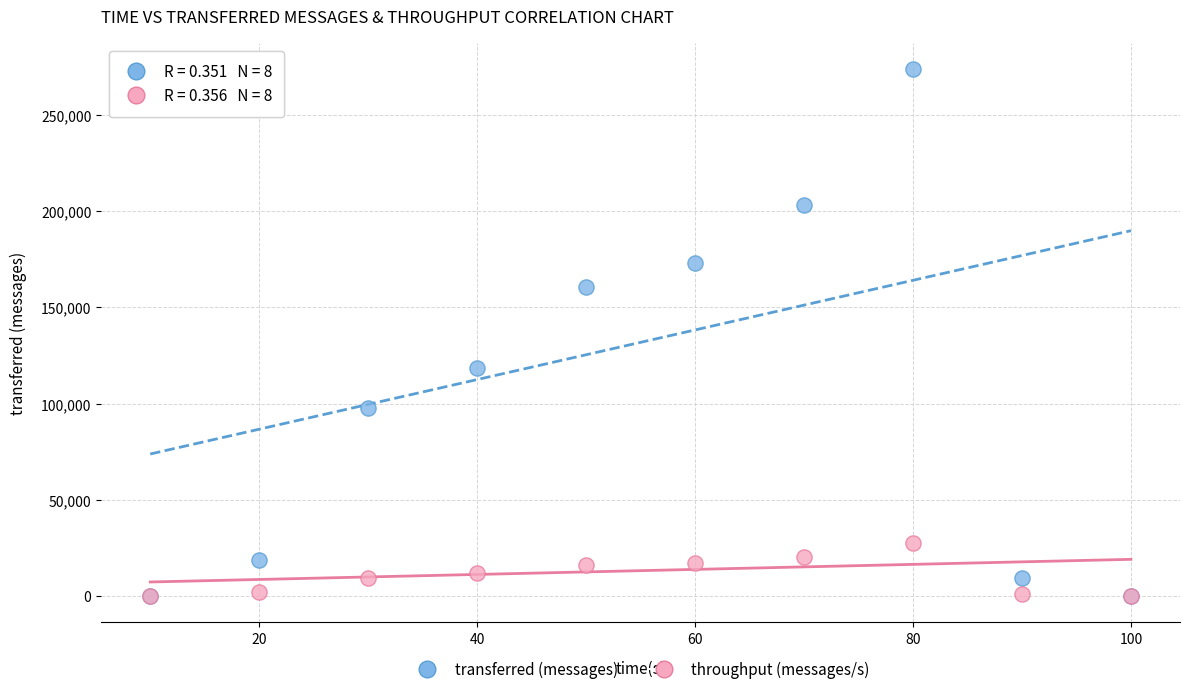

In the transferred (messages) series, what Y value is closest to 136880?

118360